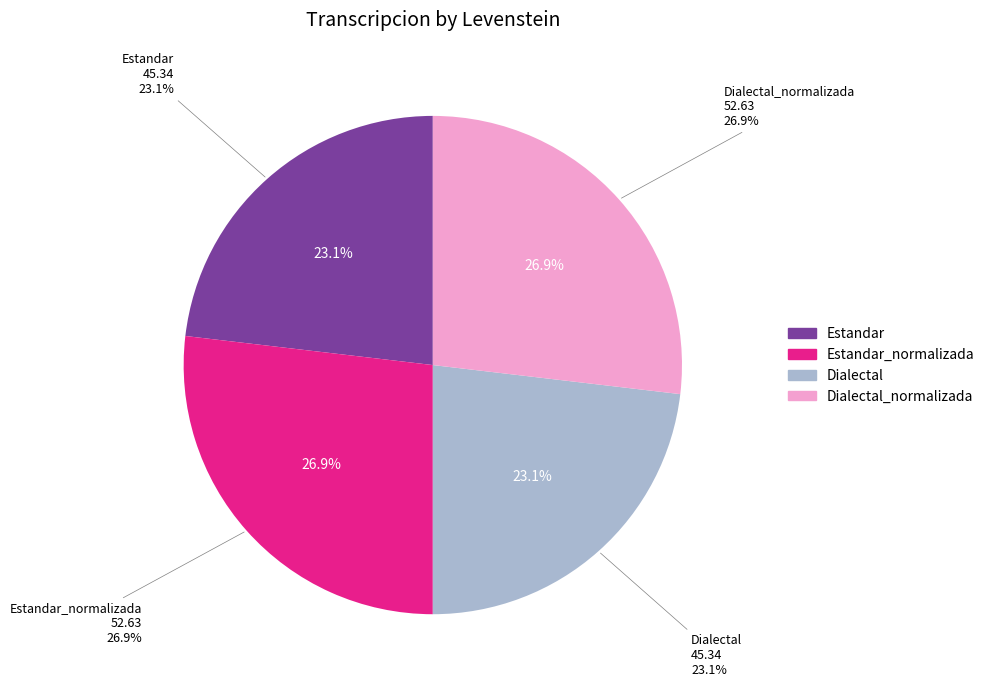

Which has a higher value, Estandar or Dialectal?

Estandar